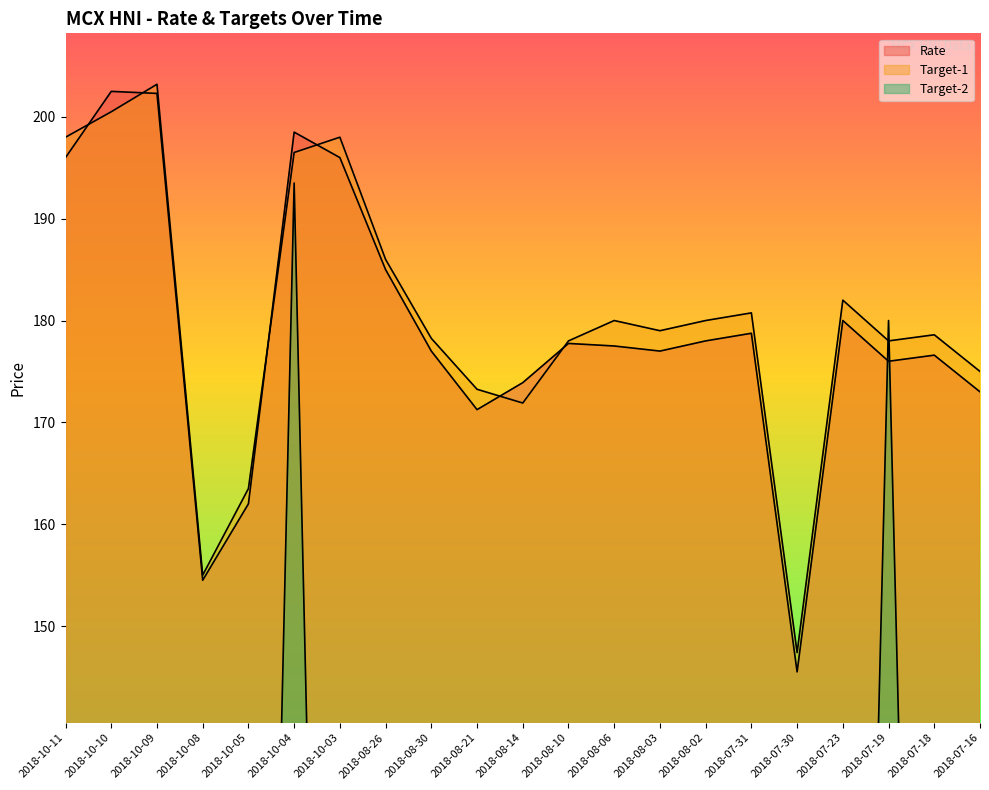

How many distinct data groups are displayed?

3